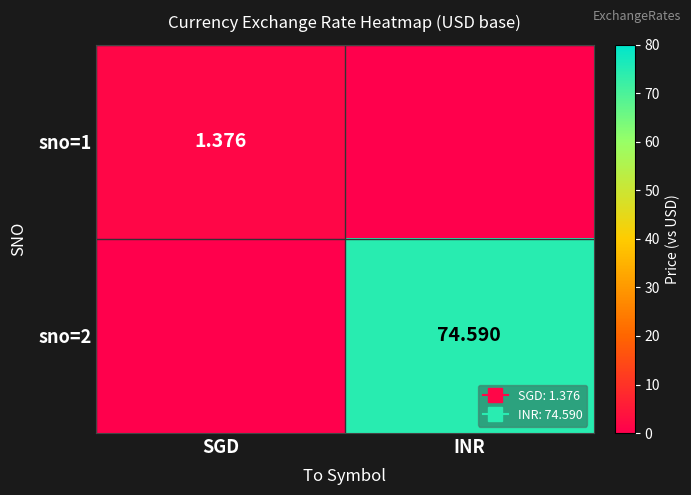

What is the highest value of the sno=2 series?

74.6